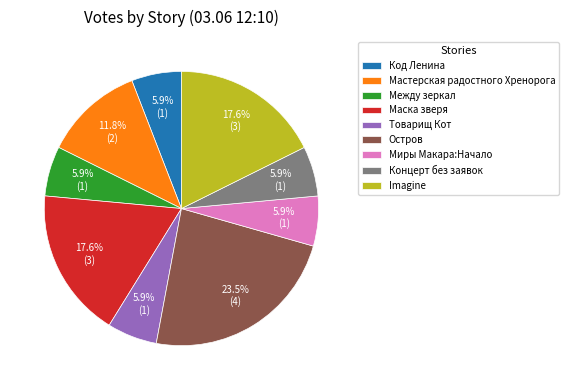

Which slice is the largest?

Остров